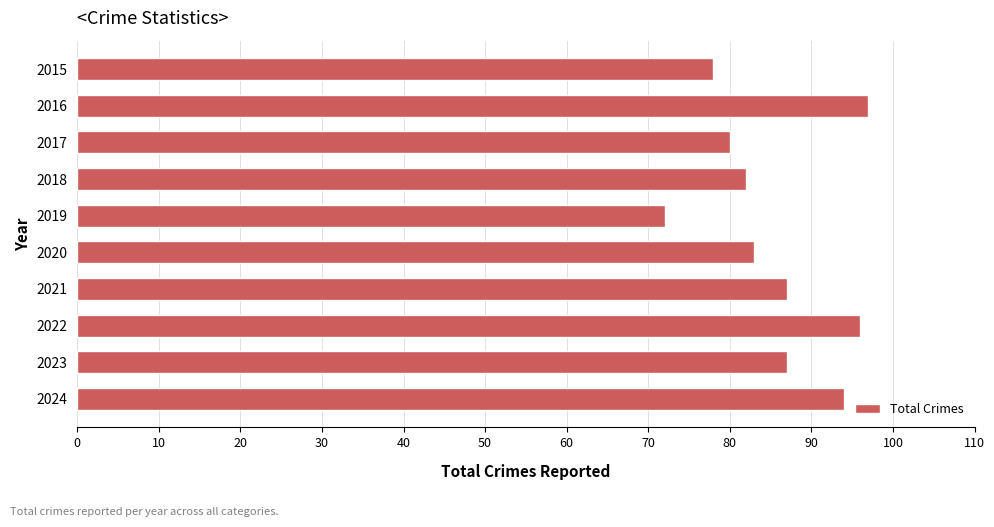

How many bars are there in total?

10